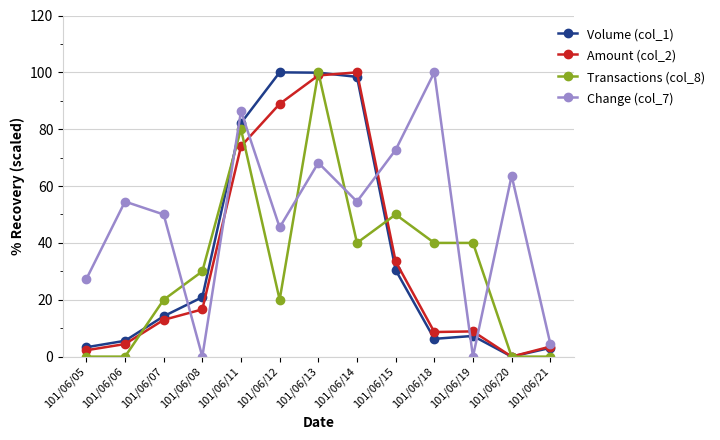

Which series has the largest total across all categories?

Change (col_7)